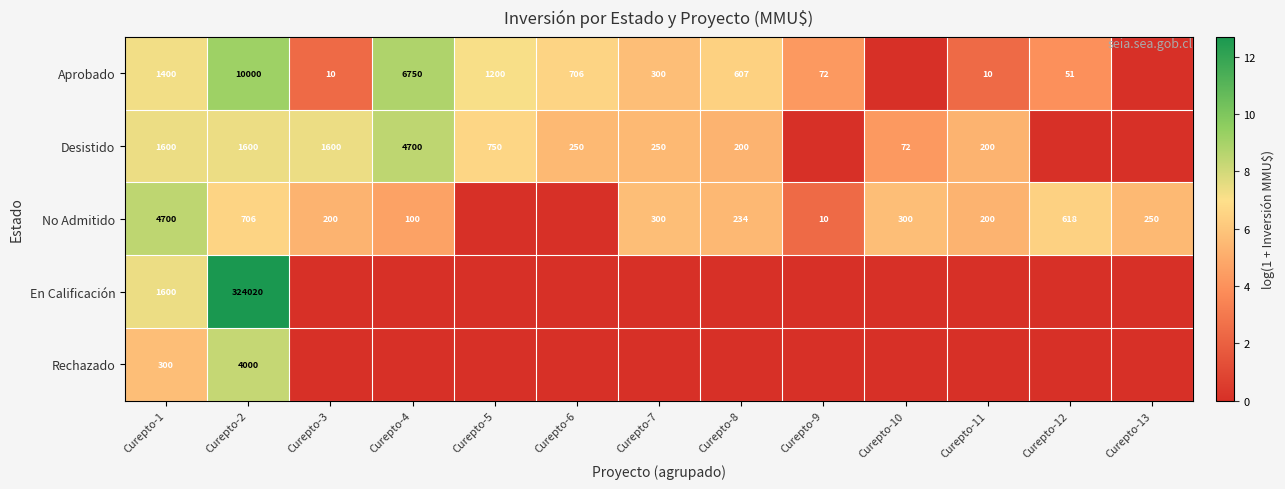

At how many categories does at least one series exceed 3?

13